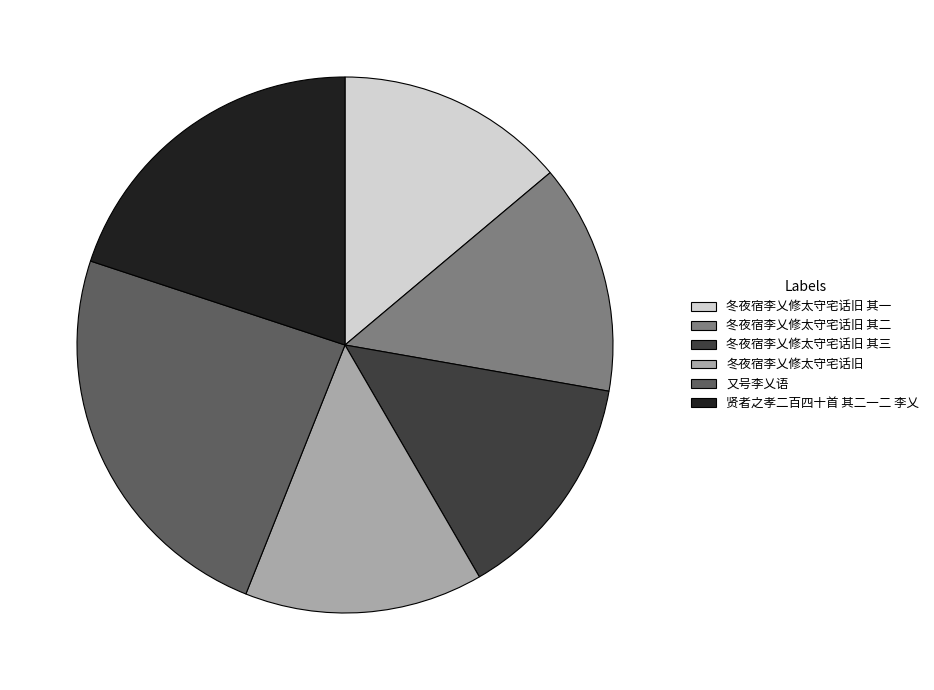

What is the ratio of the value at 冬夜宿李乂修太守宅话旧 to the value at 冬夜宿李乂修太守宅话旧 其一?

1.0